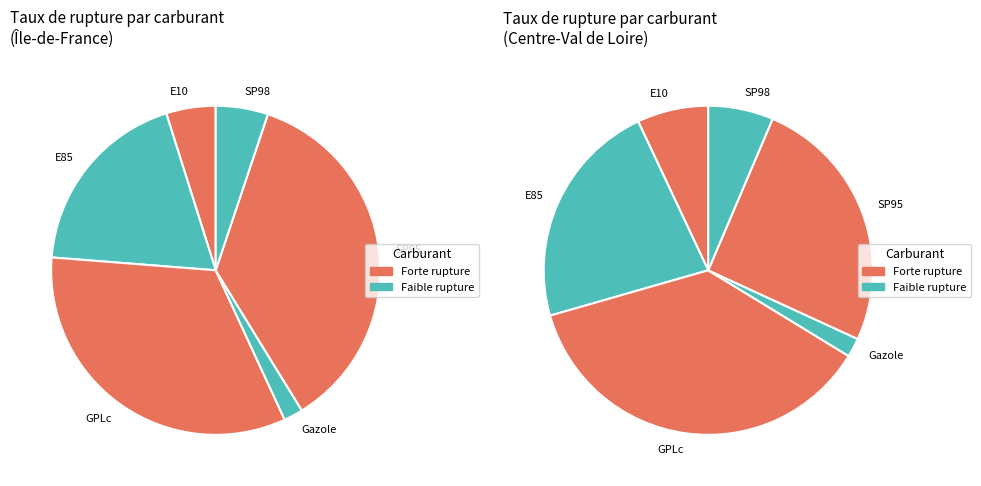

Is there any slice that represents more than half of the pie?

No